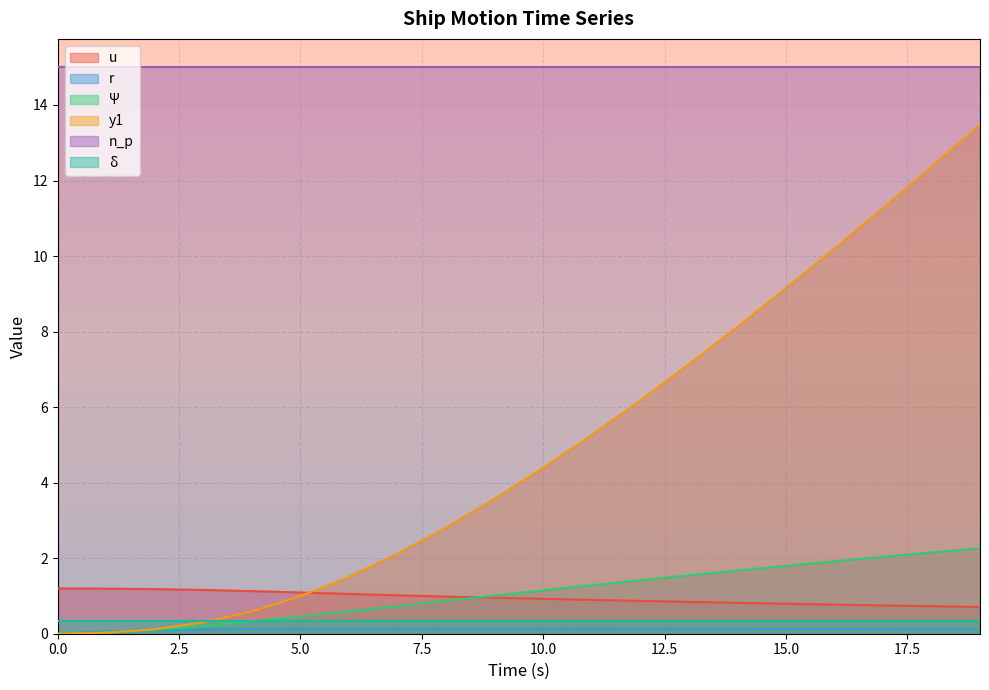

True or false: r has more than 1 points higher than both neighbors.

False